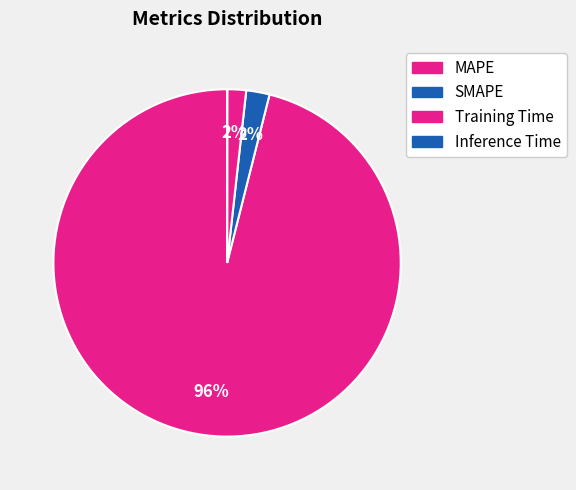

To the nearest percent, what percentage of the pie is SMAPE?

2%